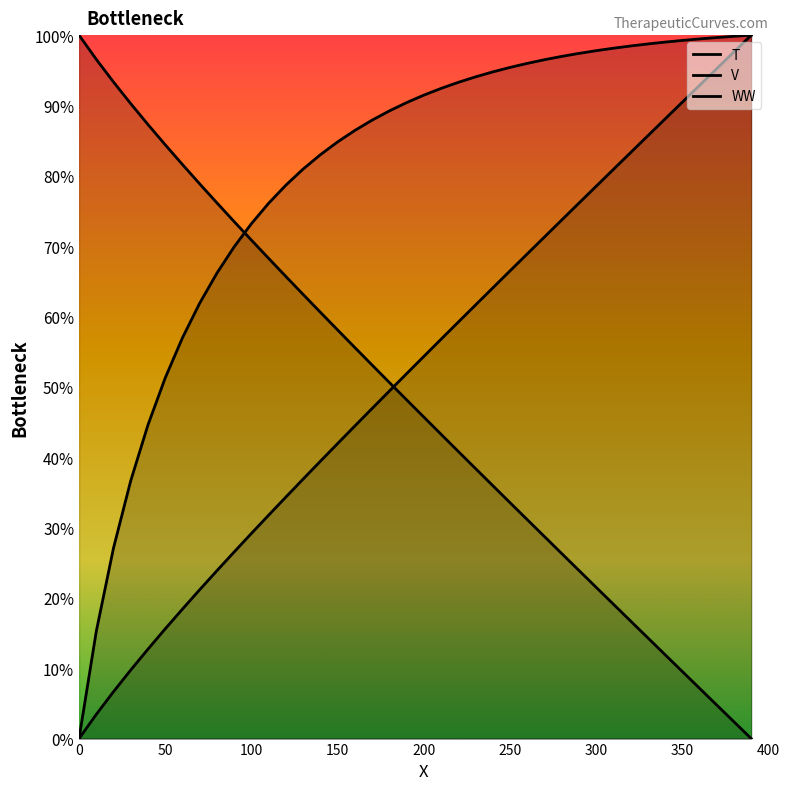

Rank the series by their maximum value, from highest to lowest.

T, V, WW